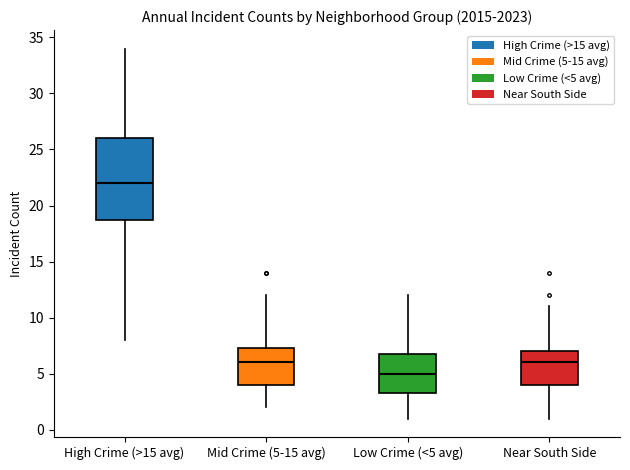

Reading left to right, transcribe this box plot: for each box, give where its median line is, the range the box spans, and where its two whiskers end, as read against the y-axis. The values are not printed on the chart, so give them approximately, as read against the axis.

High Crime (>15 avg): median 22.0, box 19.0 to 26.0, whiskers 8.0 to 34.0
Mid Crime (5-15 avg): median 6.0, box 4.0 to 7.5, whiskers 2.0 to 12.0
Low Crime (<5 avg): median 5.0, box 3.5 to 7.0, whiskers 1.0 to 12.0
Near South Side: median 6.0, box 4.0 to 7.0, whiskers 1.0 to 11.0